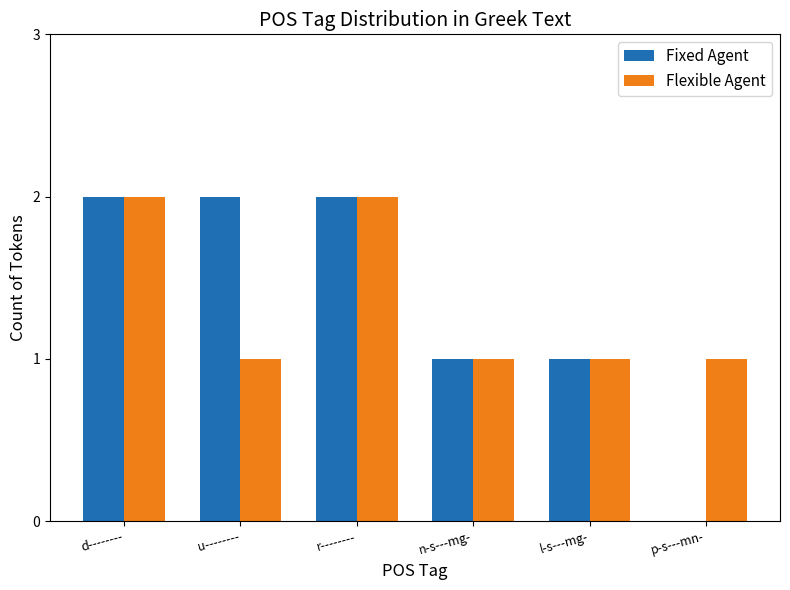

The value of Flexible Agent at u-------- is 1. True or false?

True